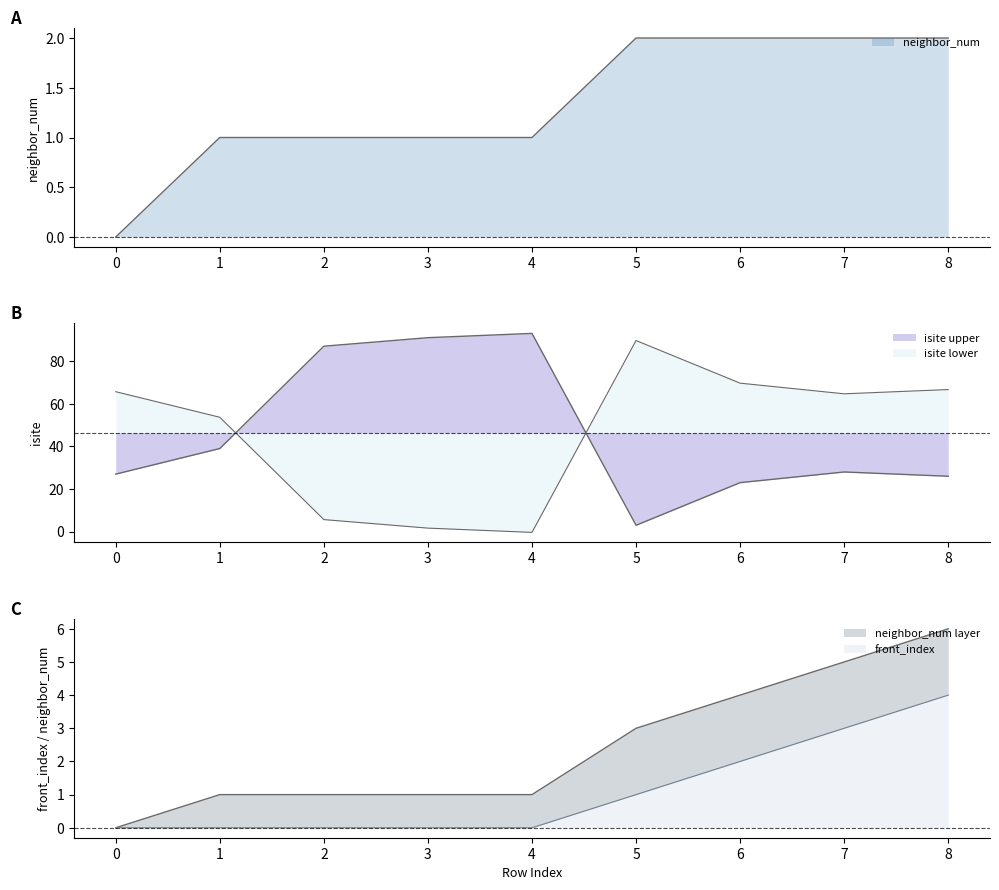

True or false: front_index and neighbor_num cross at least once.

False